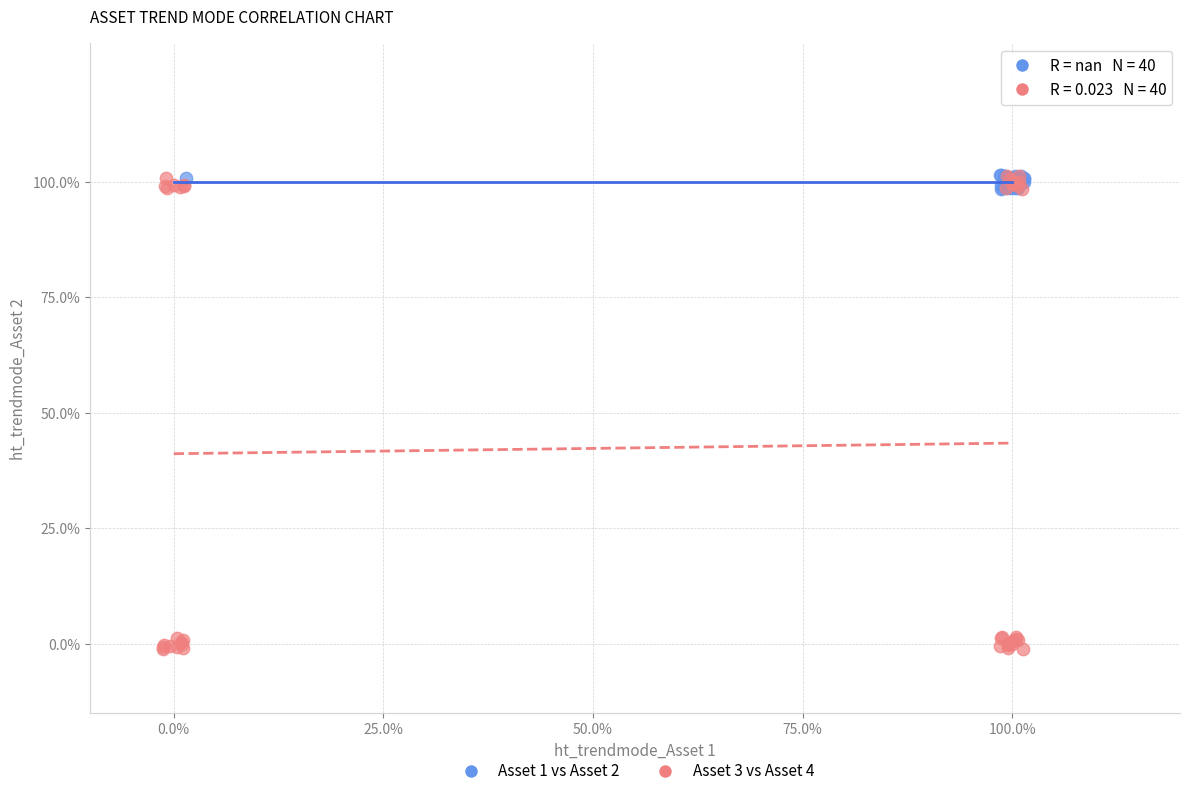

Which series contains the lowest Y value?

Asset 3 vs Asset 4